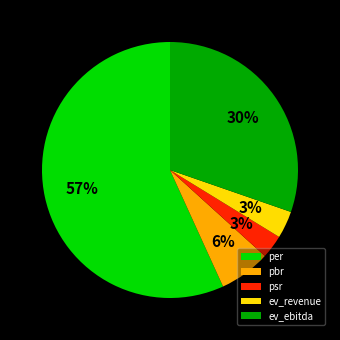

To the nearest percent, what percentage of the pie is ev_ebitda?

30%